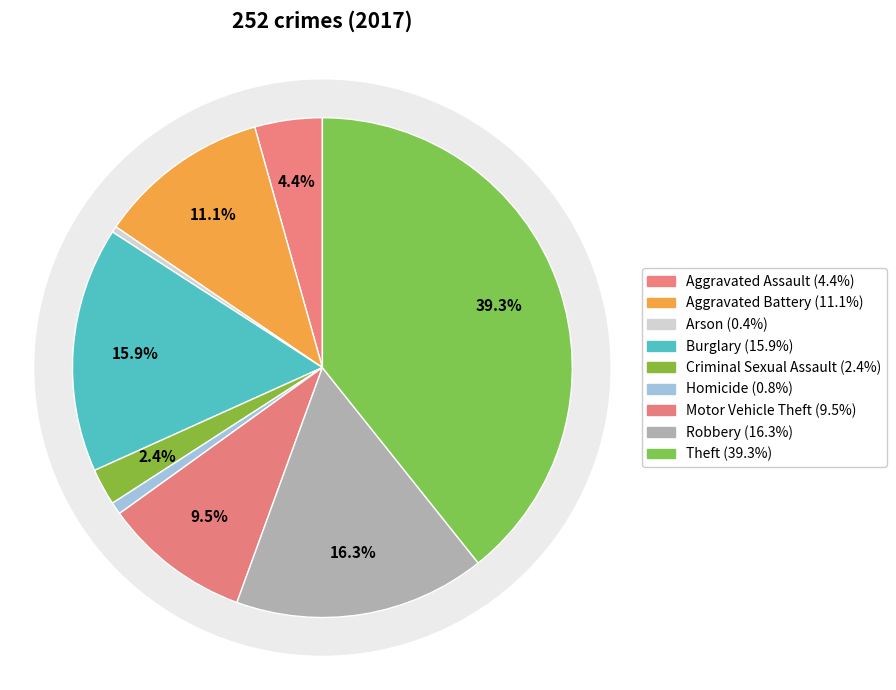

Count the number of slices in the pie.

9